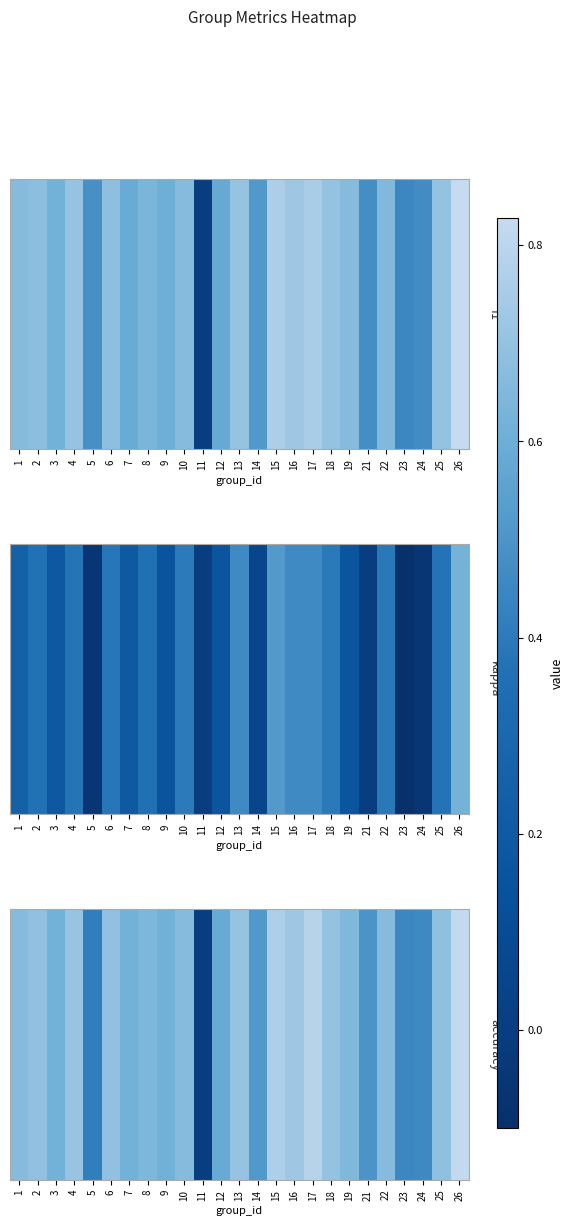

What is the change in value from 7 to 11?

-0.6